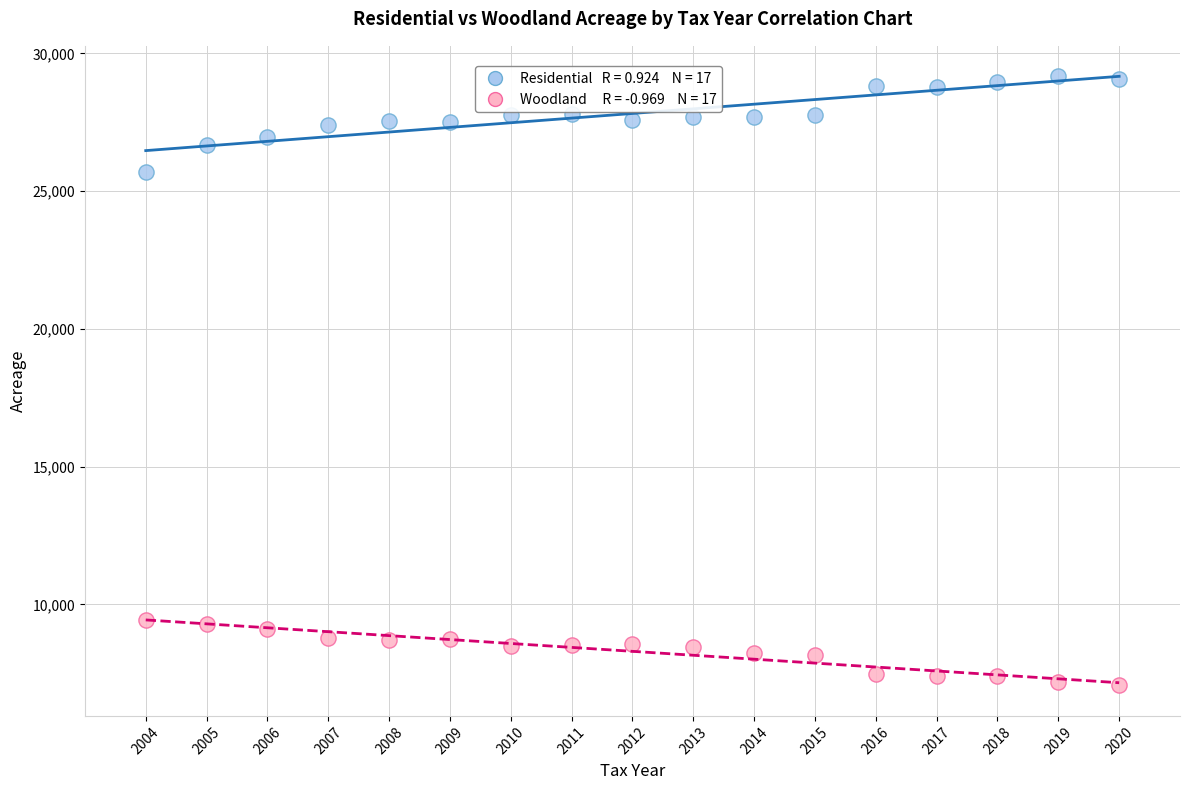

Across all series, what Y value is closest to 18114?

25699.4